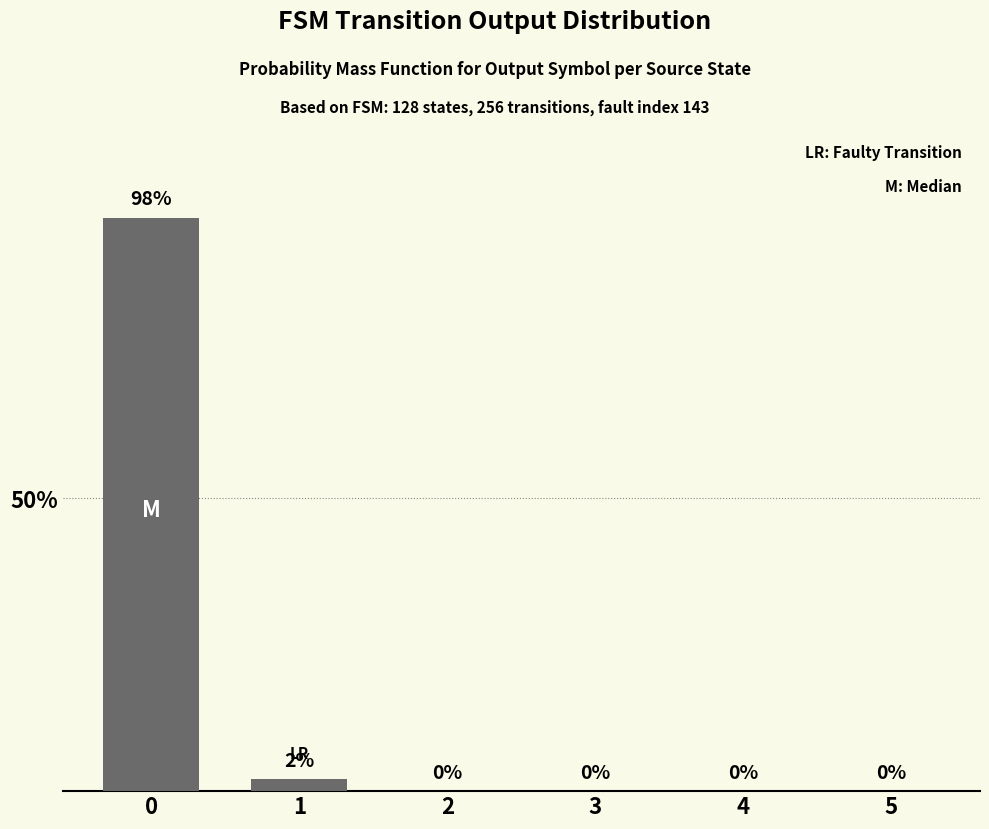

How many series are shown in this chart?

1